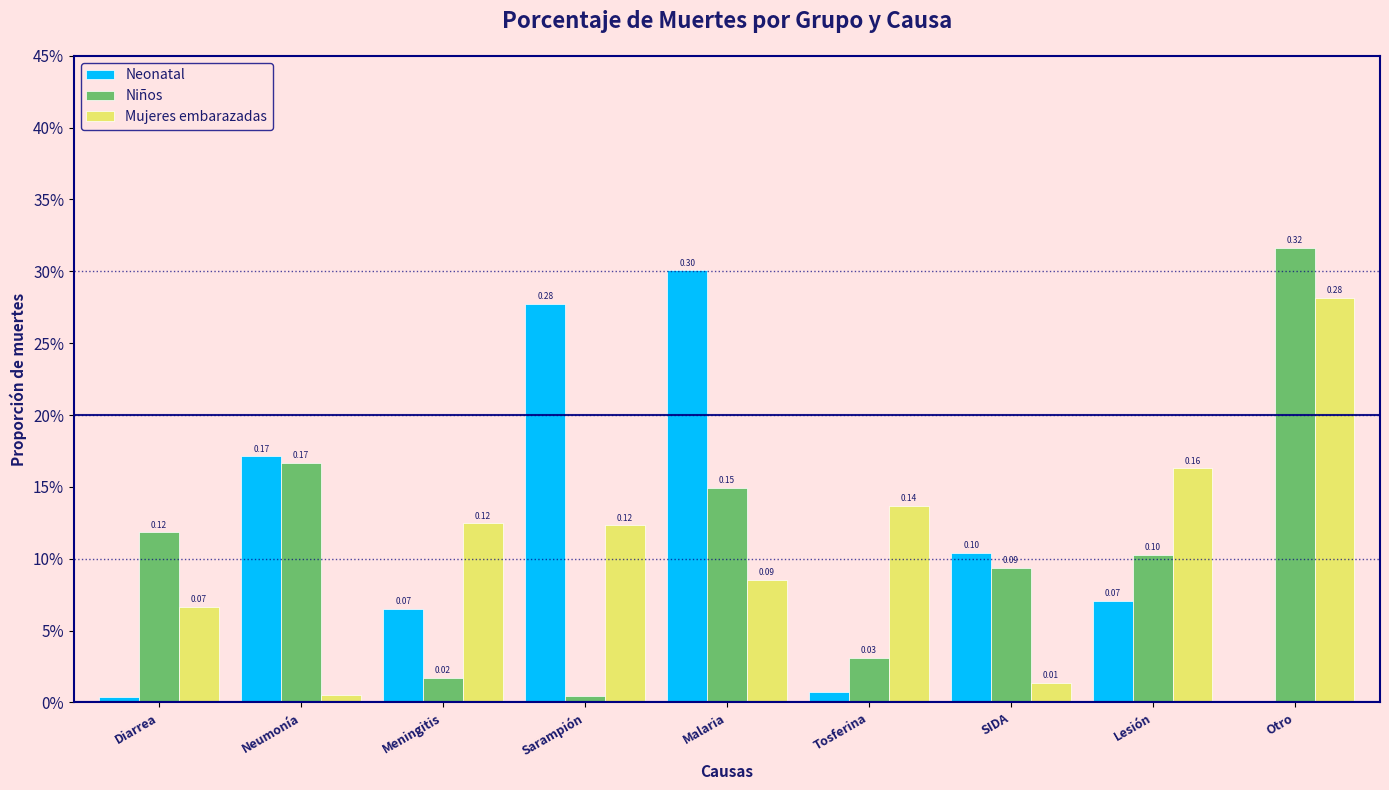

What are all the series names shown in the legend?

Neonatal, Niños, Mujeres embarazadas